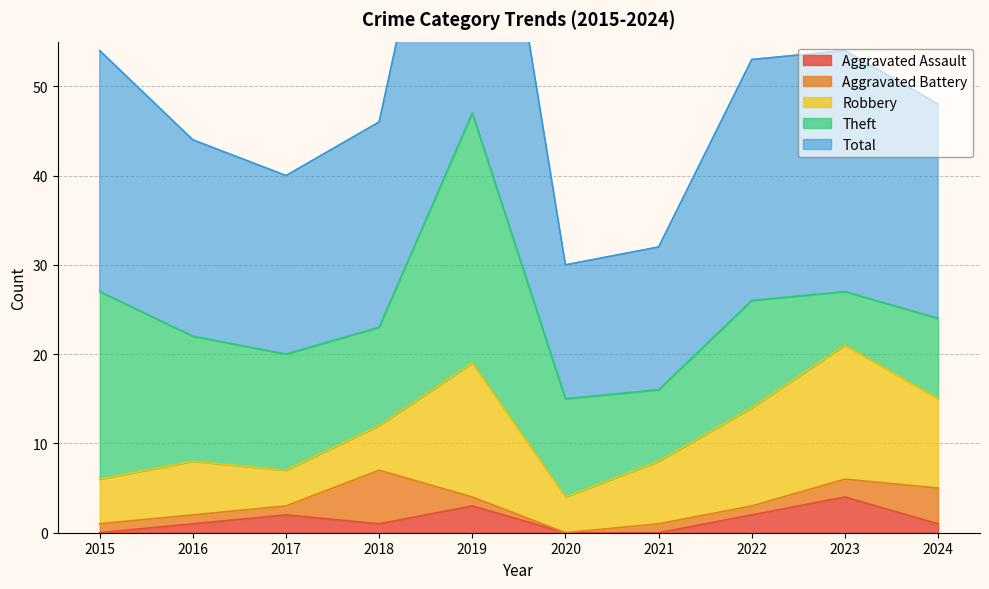

At which category does Robbery reach its first local peak?

2016